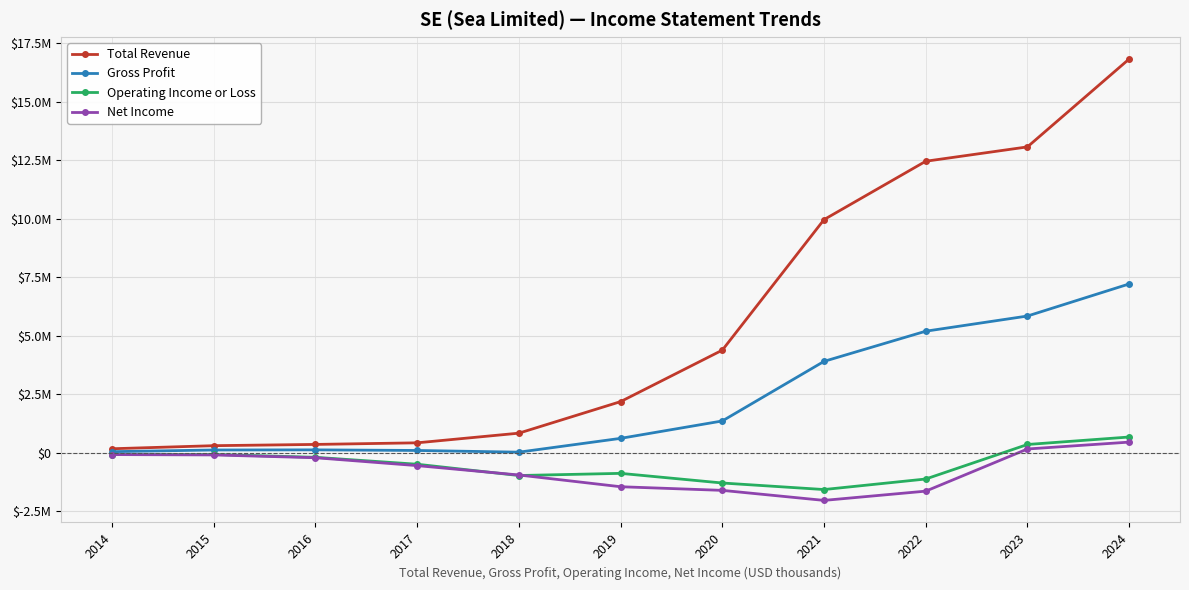

Which category has the highest value in the Gross Profit series?

2024